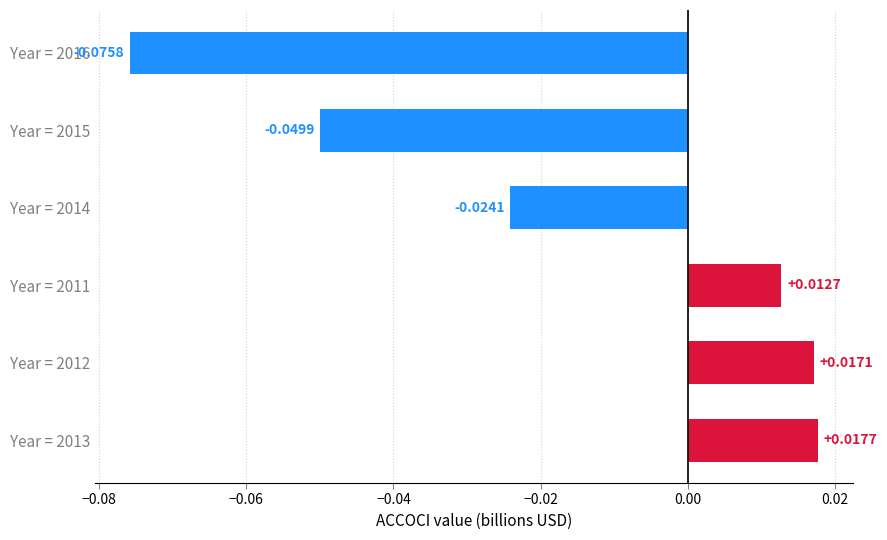

Rank the categories by value from highest to lowest.

Year = 2013, Year = 2012, Year = 2011, Year = 2014, Year = 2015, Year = 2016